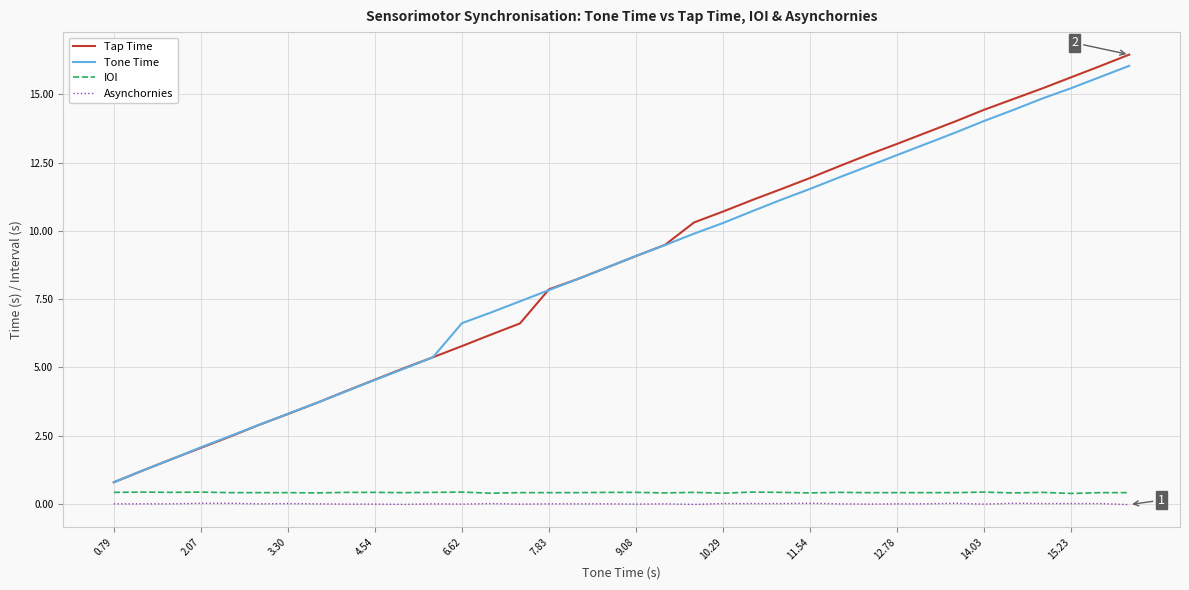

What is the maximum value for IOI?

0.4